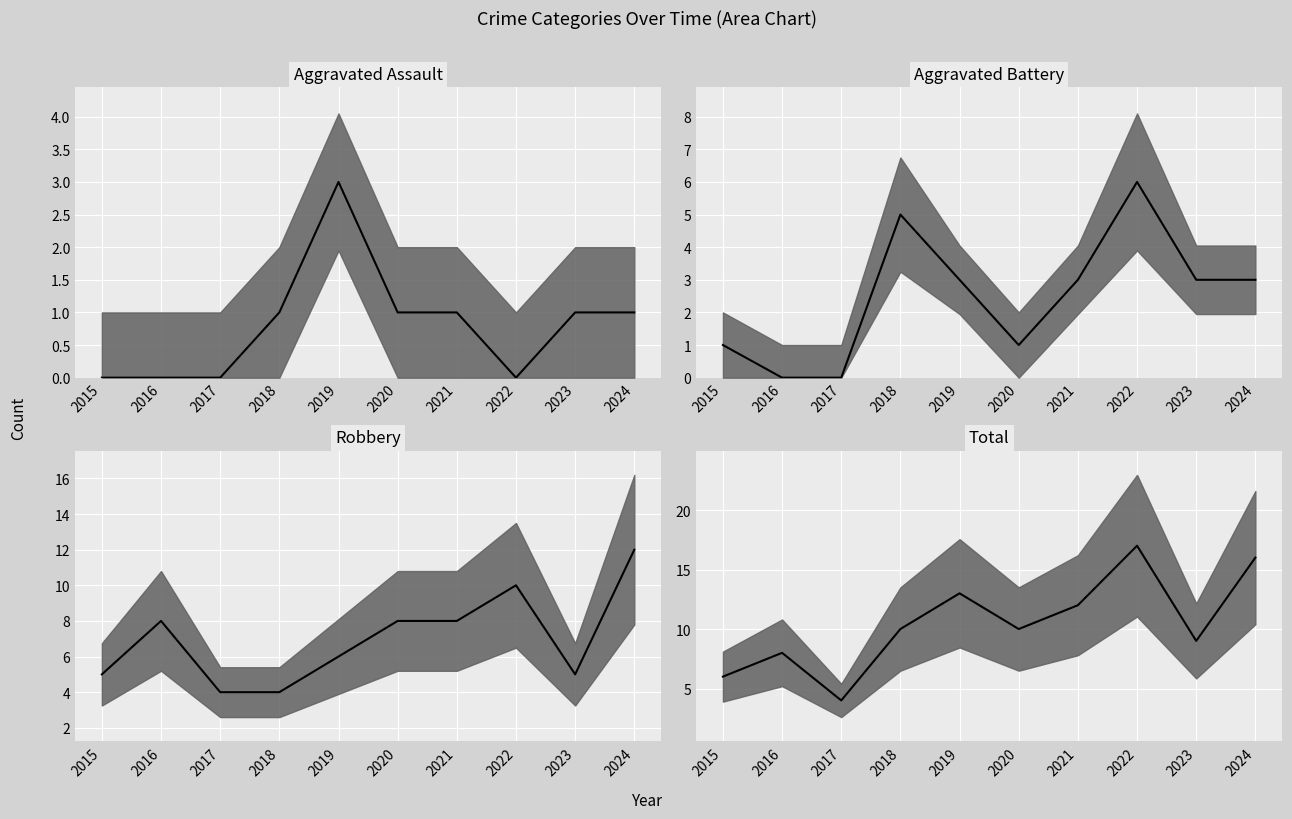

Reading left to right, list all the values displayed in this chart.

Aggravated Assault median: 0	0	0	1	3	1	1	0	1	1
Aggravated Battery median: 1	0	0	5	3	1	3	6	3	3
Robbery median: 5	8	4	4	6	8	8	10	5	12
Total median: 6	8	4	10	13	10	12	17	9	16